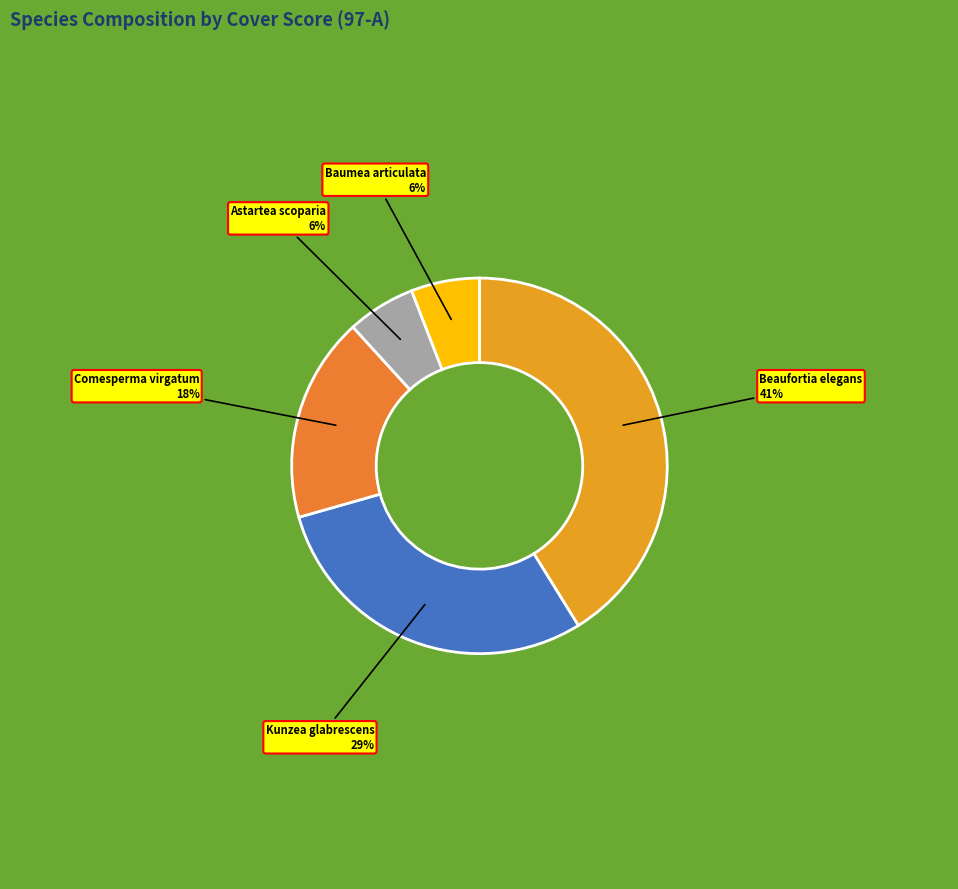

Count the number of slices in the pie.

5